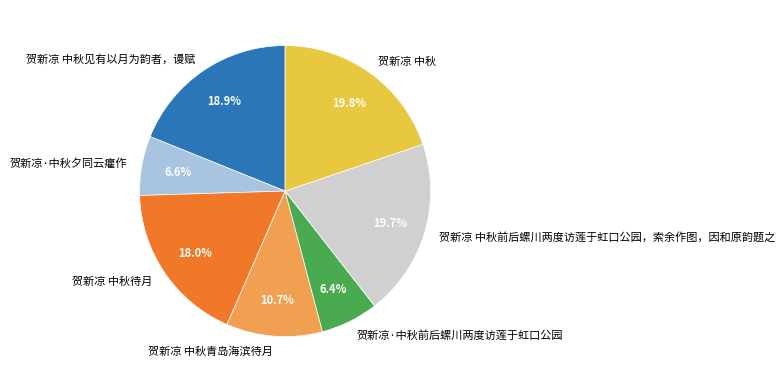

What percentage is the 贺新凉 中秋待月 slice, to the nearest percent?

18%